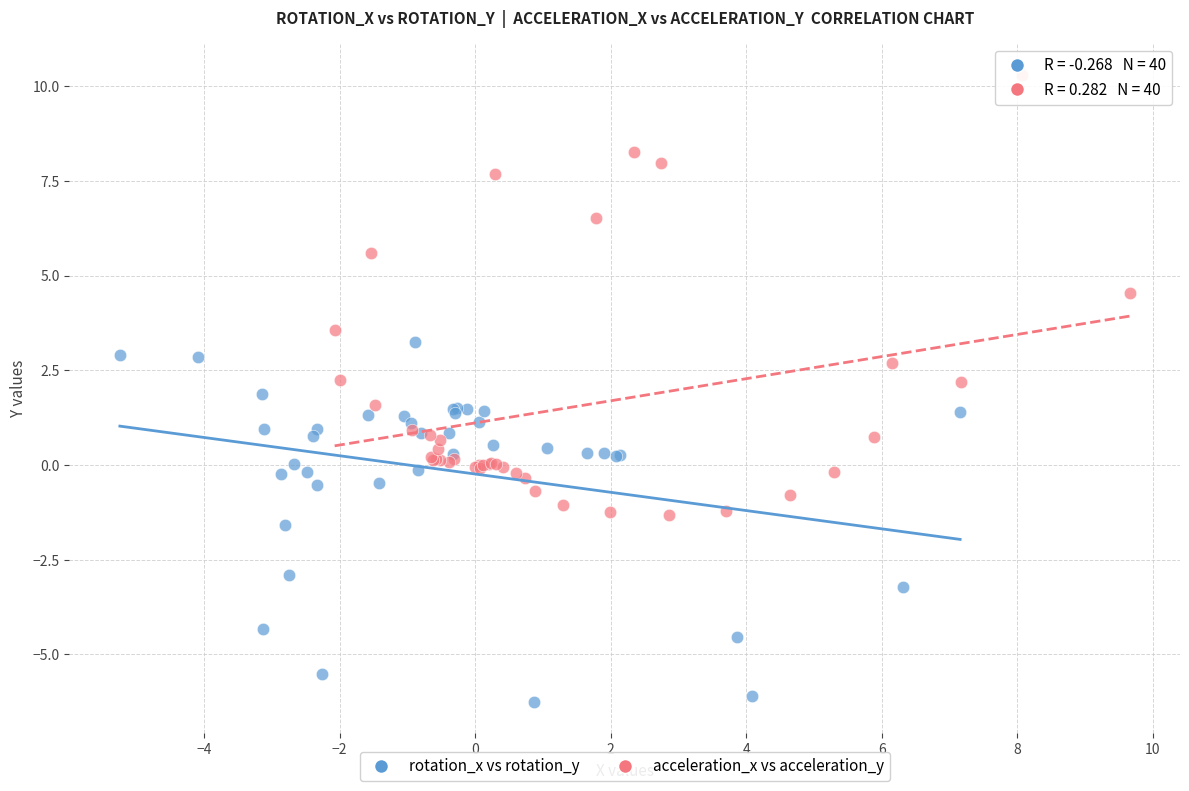

Which series has the largest Y range (max minus min)?

acceleration_x vs acceleration_y